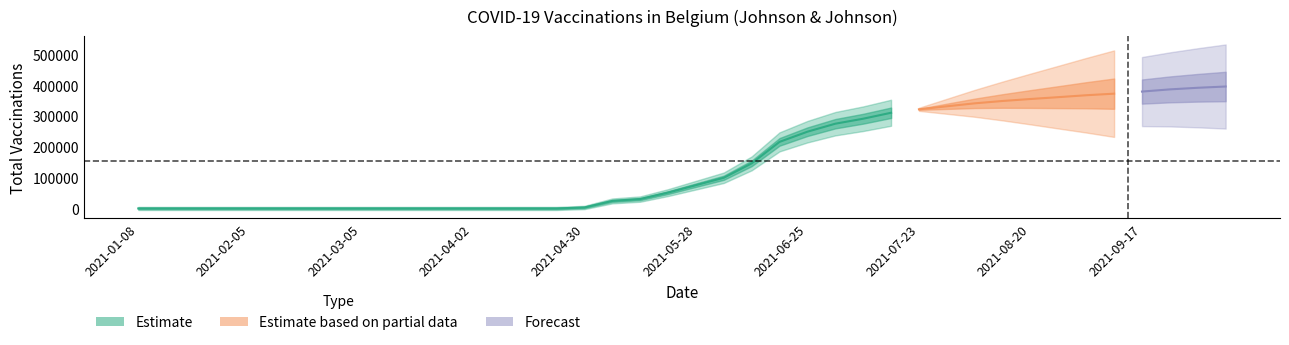

The chart shows a value of 261075 at 2021-09-24. True or false?

False